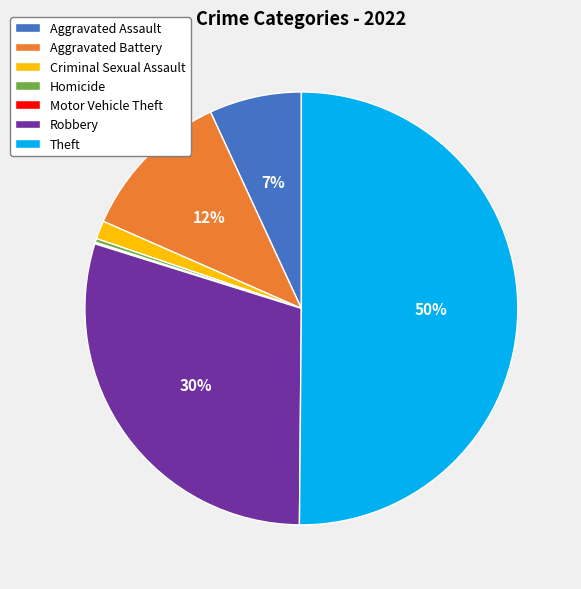

Does Aggravated Battery represent more than half of the total?

No